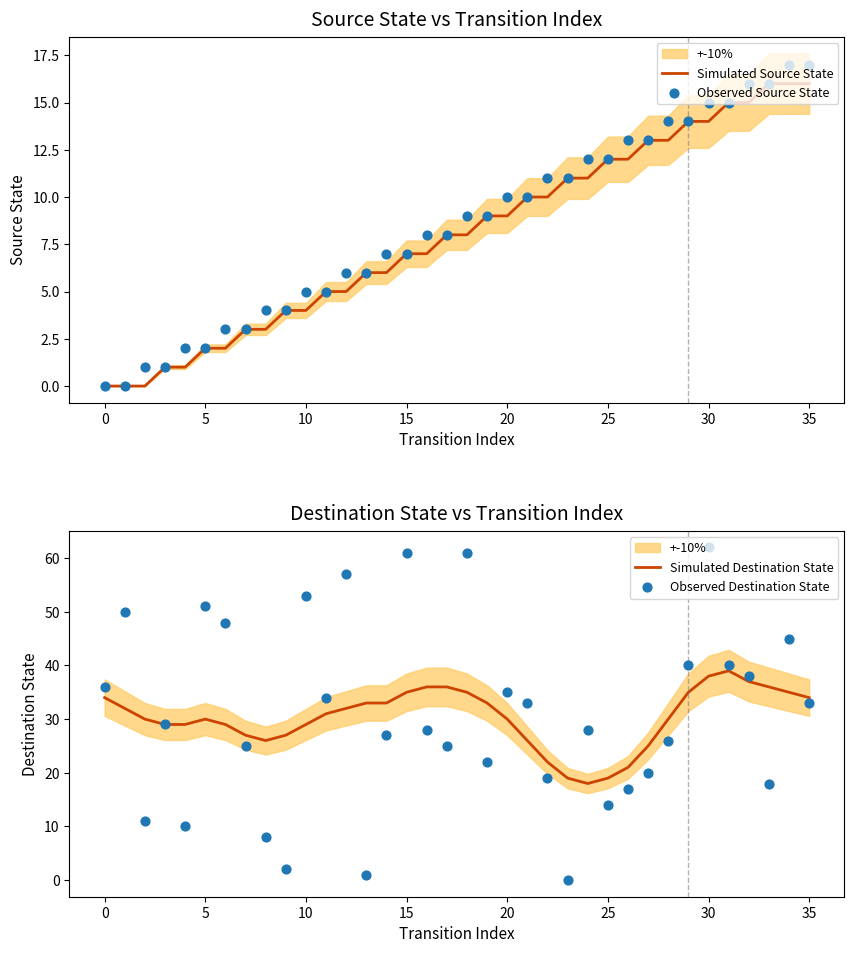

Which series has the largest Y range (max minus min)?

Observed Destination State